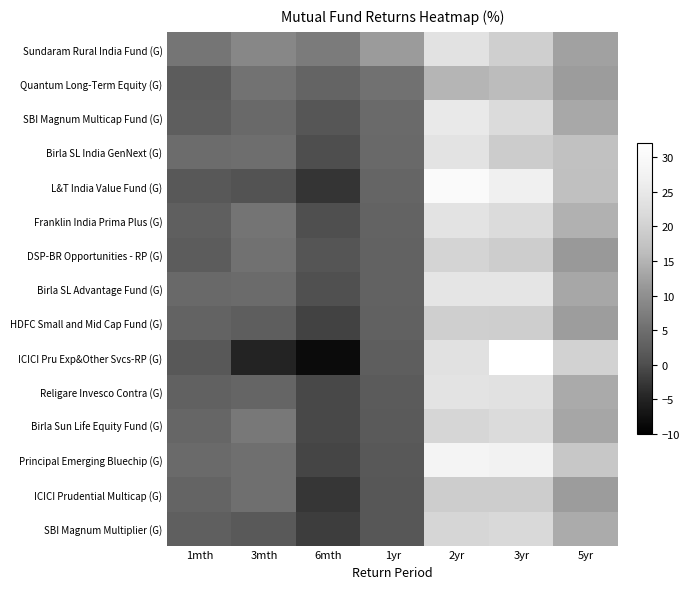

Rank the series at 6mth from highest to lowest value.

Sundaram Rural India Fund (G), Quantum Long-Term Equity (G), SBI Magnum Multicap Fund (G), DSP-BR Opportunities - RP (G), Birla SL Advantage Fund (G), Franklin India Prima Plus (G), Birla SL India GenNext (G), Religare Invesco Contra (G), Birla Sun Life Equity Fund (G), Principal Emerging Bluechip (G), HDFC Small and Mid Cap Fund (G), SBI Magnum Multiplier (G), ICICI Prudential Multicap (G), L&T India Value Fund (G), ICICI Pru Exp&Other Svcs-RP (G)